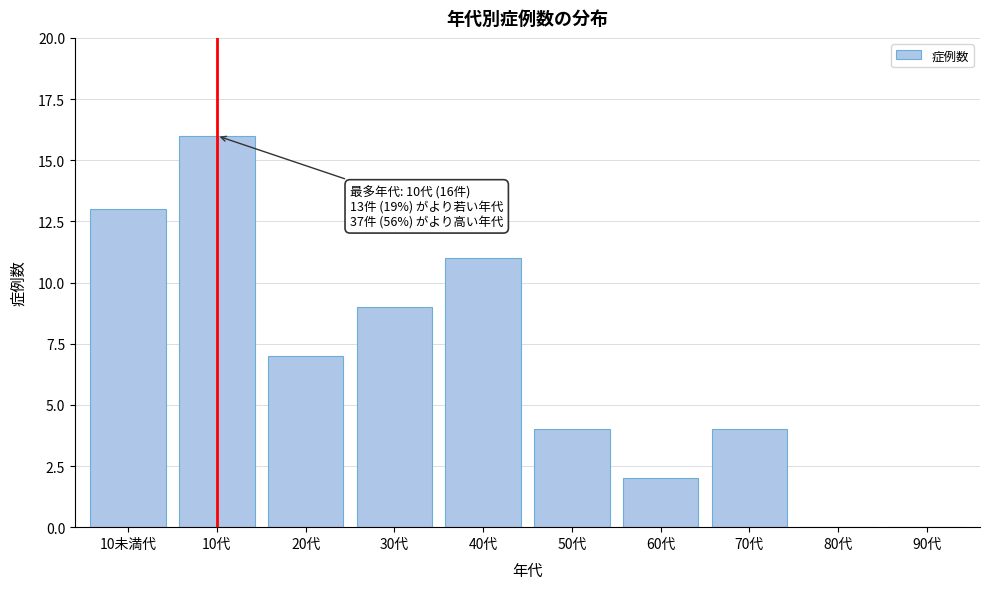

Reading left to right, list all the values displayed in this chart.

10未満代=13	10代=16	20代=7	30代=9	40代=11	50代=4	60代=2	70代=4	80代=0	90代=0